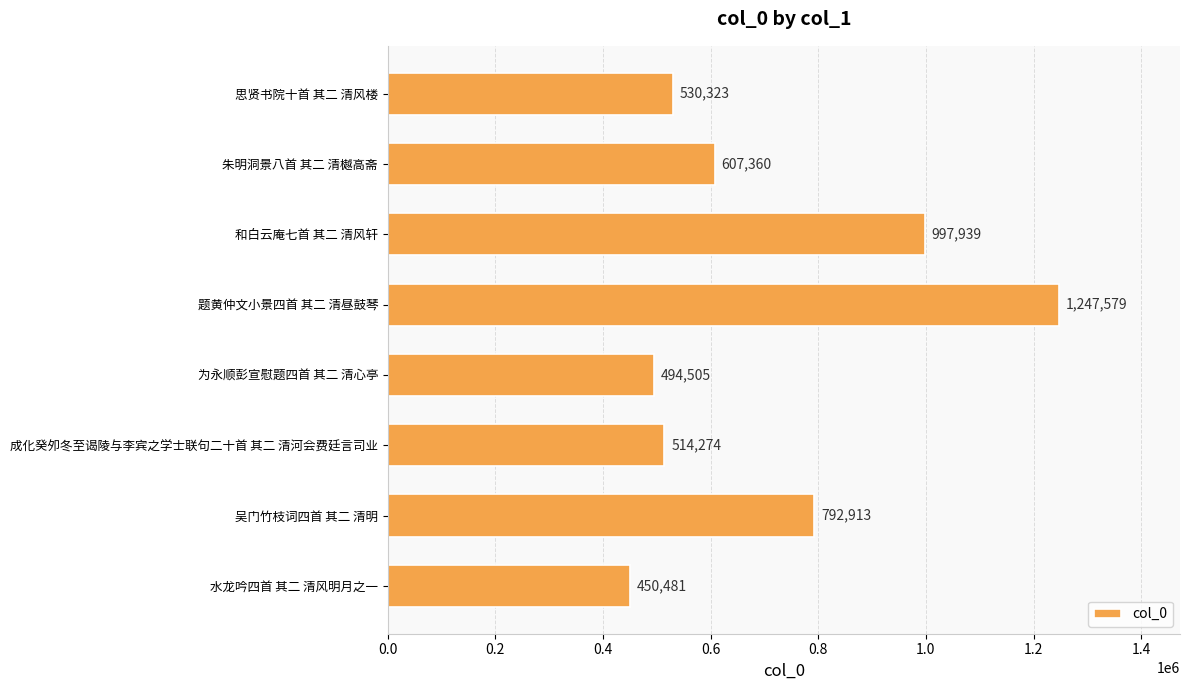

What is the difference between the maximum and second lowest values?

753074